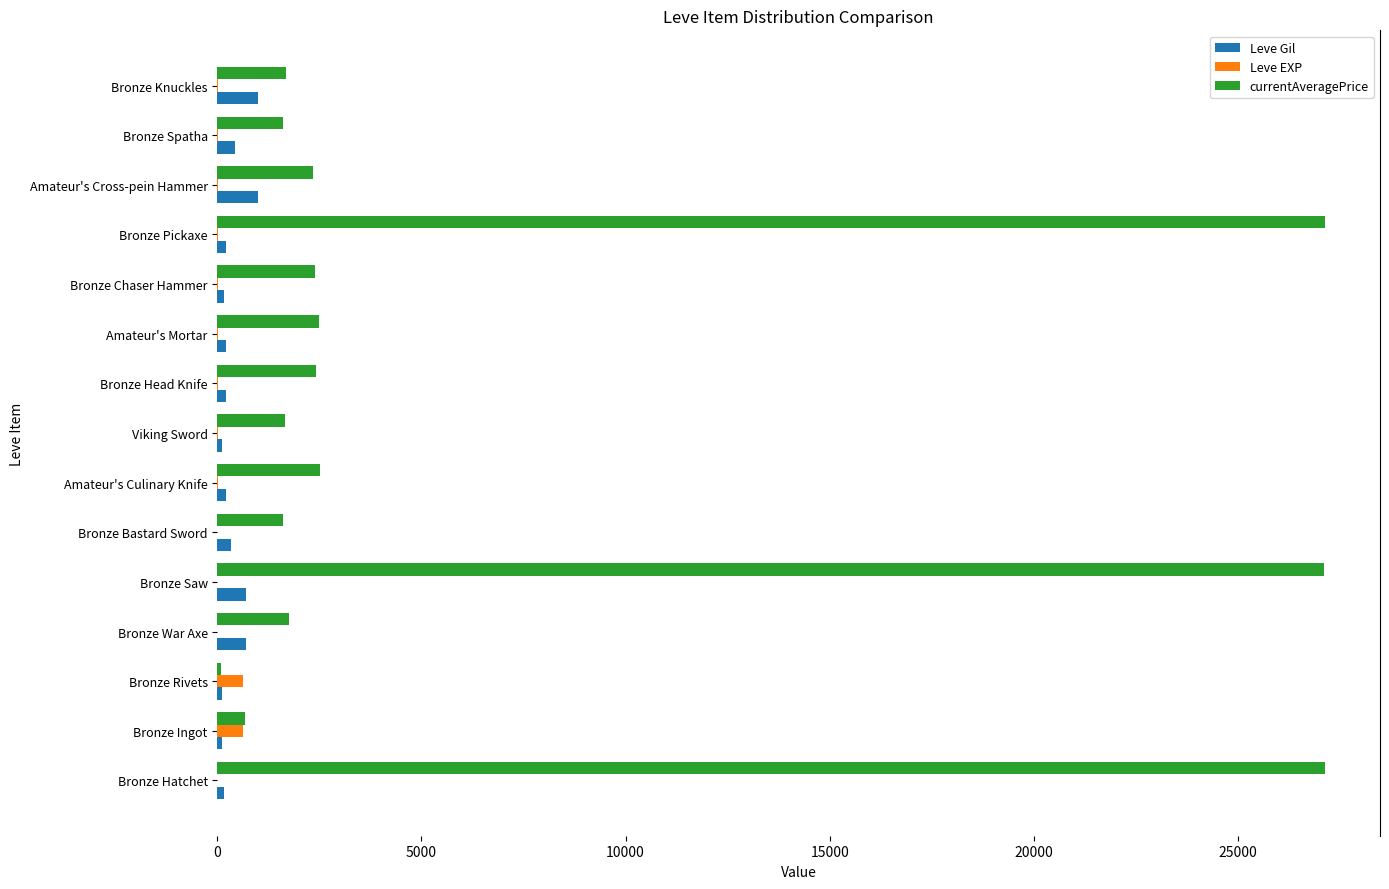

Which series has the largest total across all categories?

currentAveragePrice